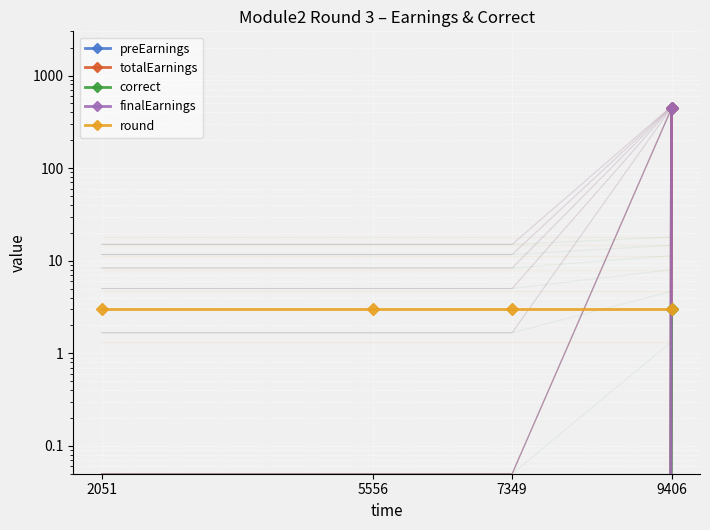

Rank the series by their maximum value, from highest to lowest.

preEarnings, totalEarnings, finalEarnings, correct, round